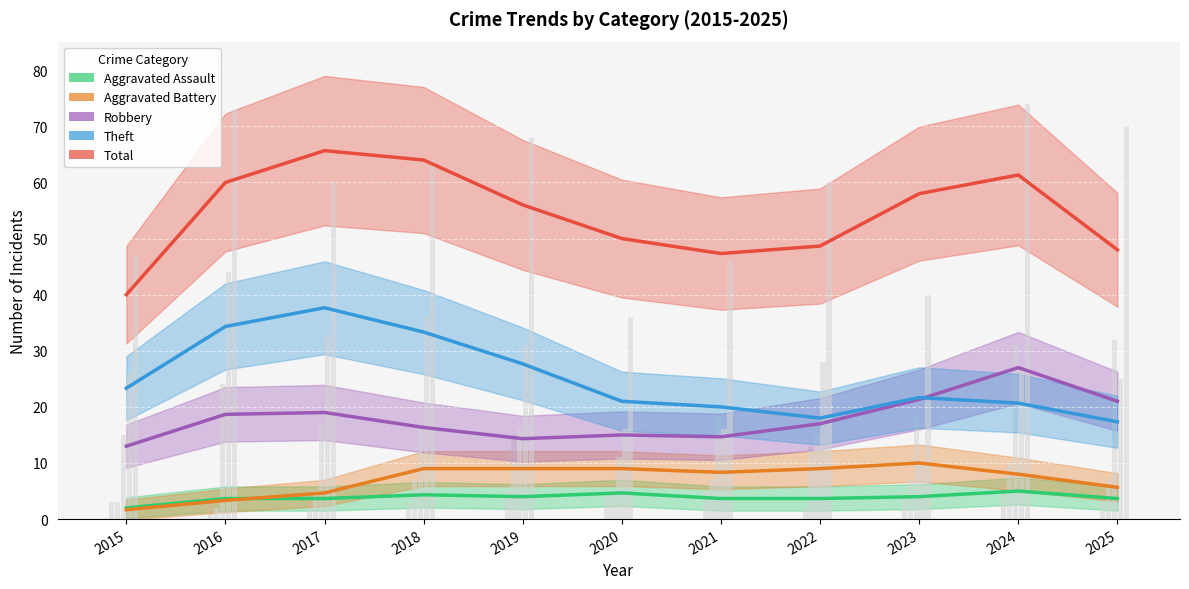

Which label corresponds to the largest value in the chart?

2017